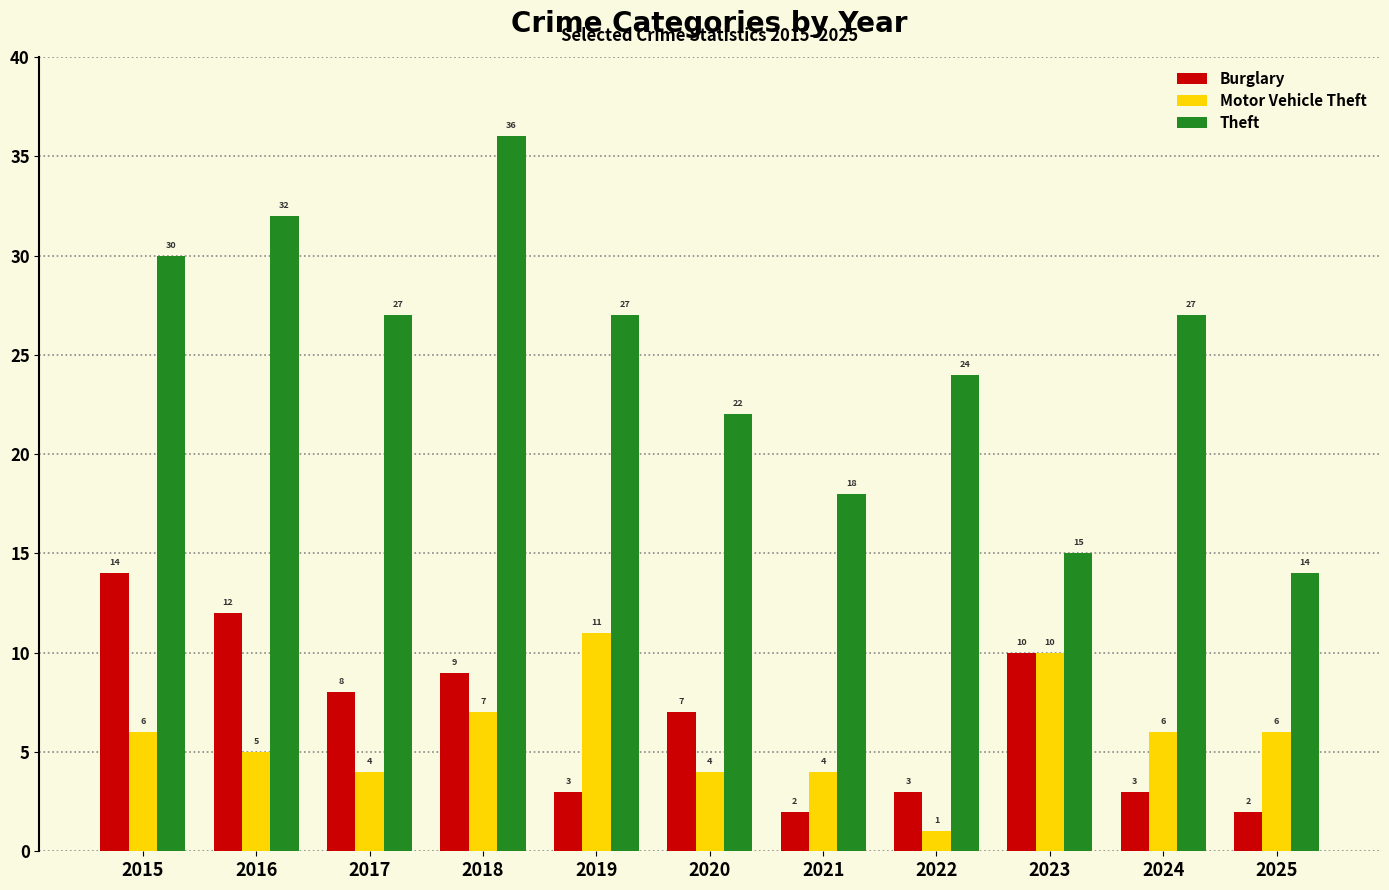

True or false: Motor Vehicle Theft has a value of 7 at 2018.

True